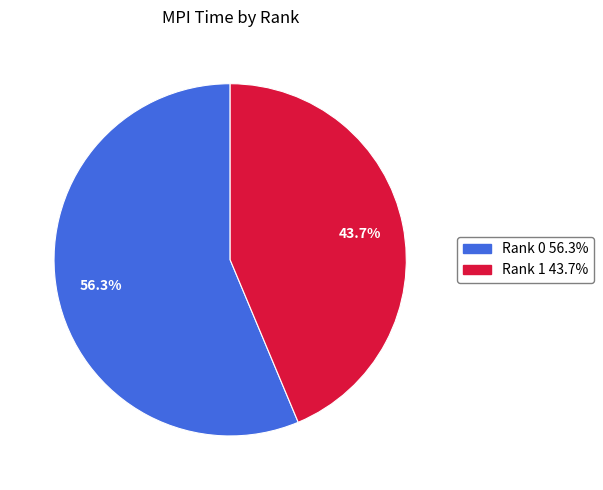

What is the total percentage of Rank 1 and Rank 0?

100.0%